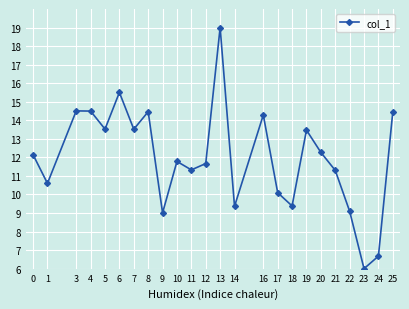

What is the sum of the values at 13 and 1?

29.6